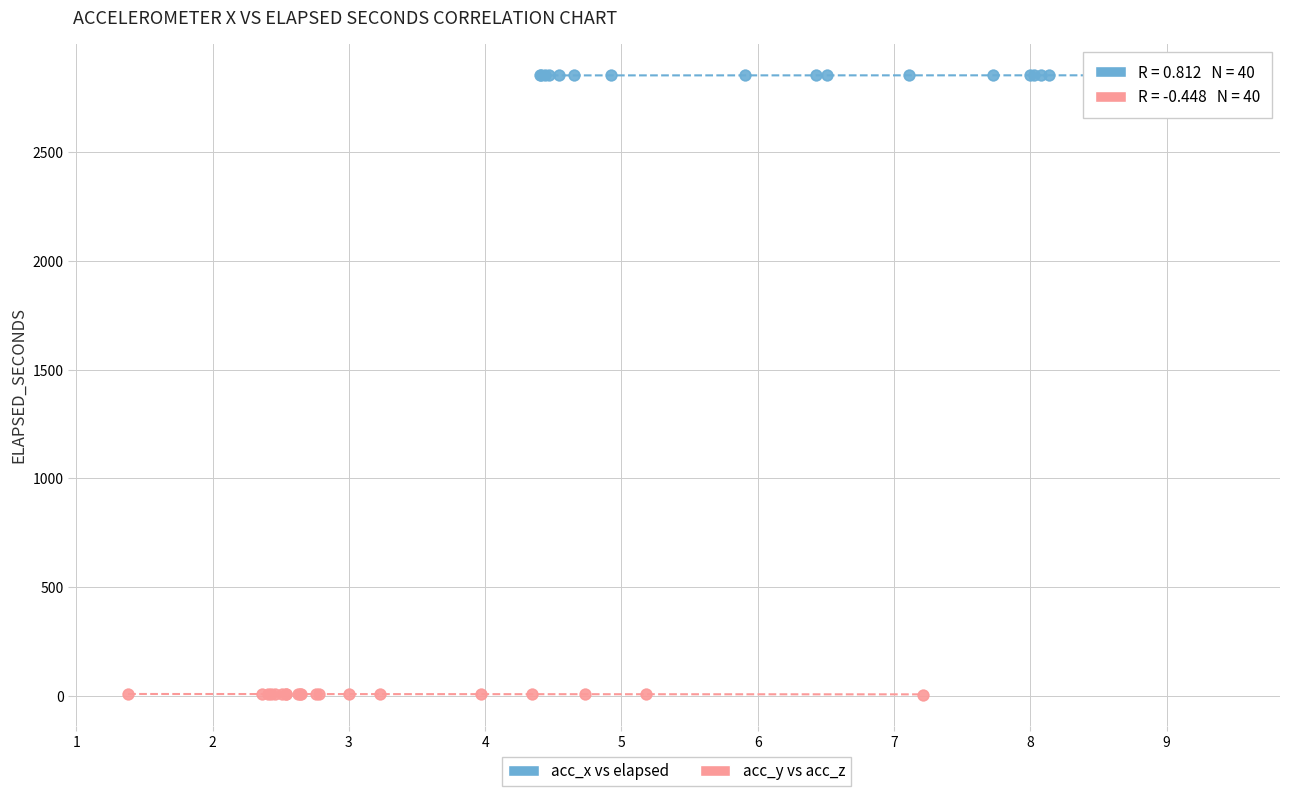

Which series contains the lowest Y value?

acc_y vs acc_z